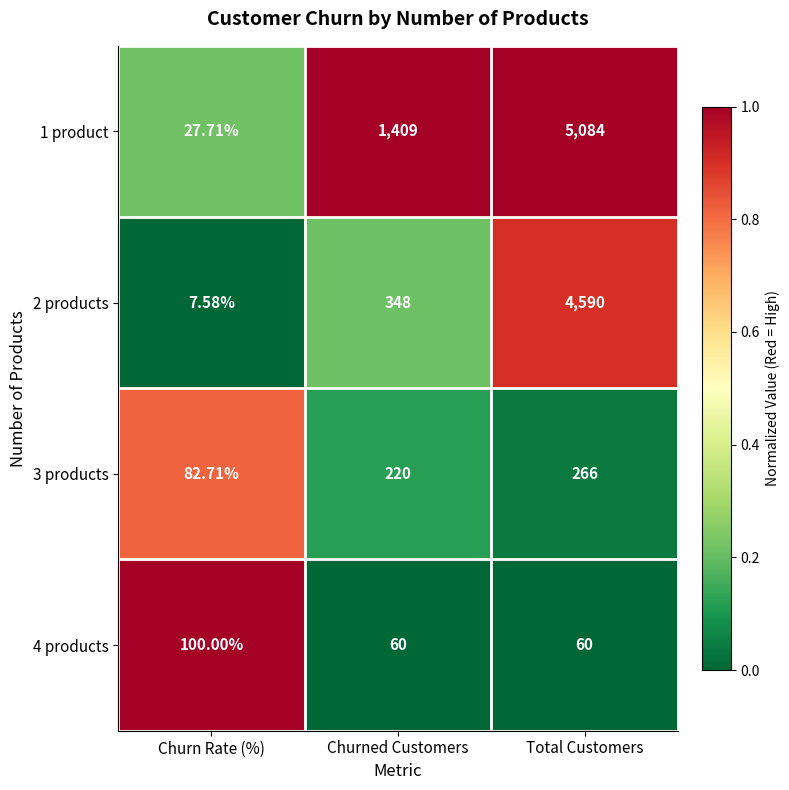

Count the number of categories in the chart.

3